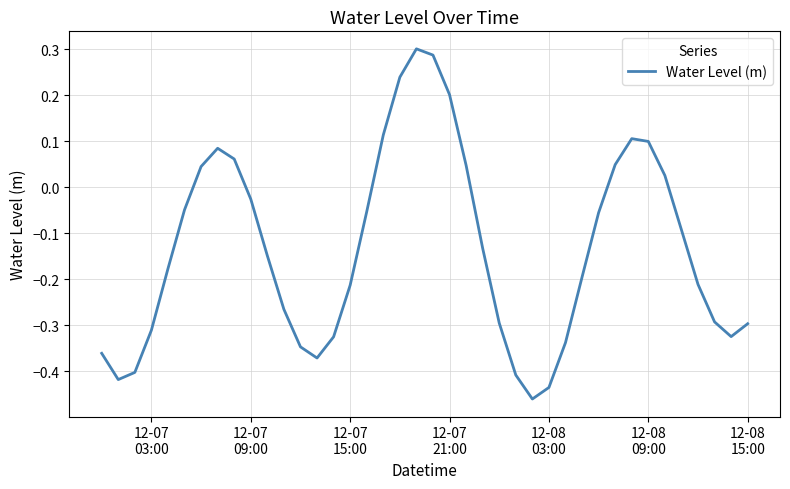

Is this an area chart (filled region under the line)?

No